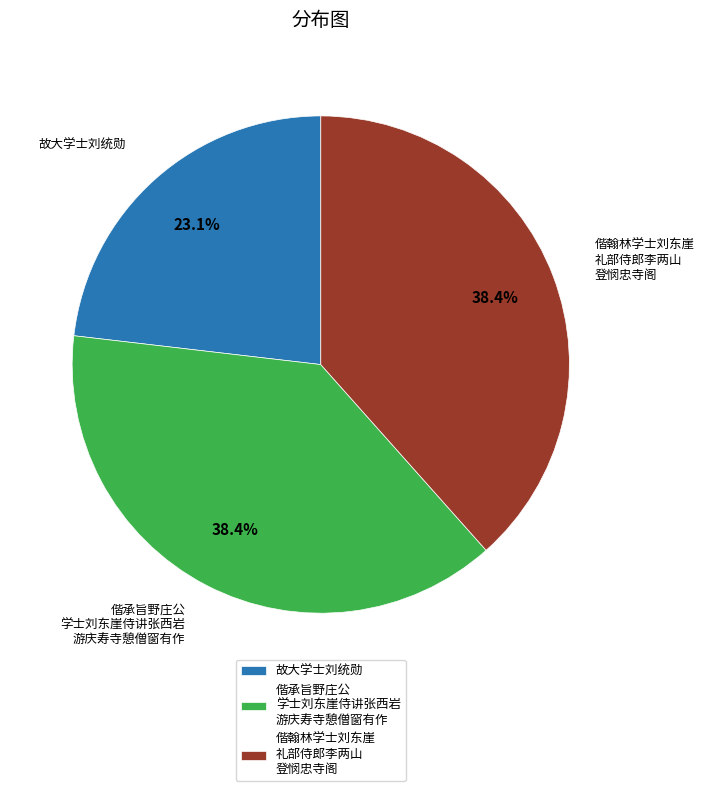

Is it true that 故大学士刘统勋 is 18% of the pie?

False